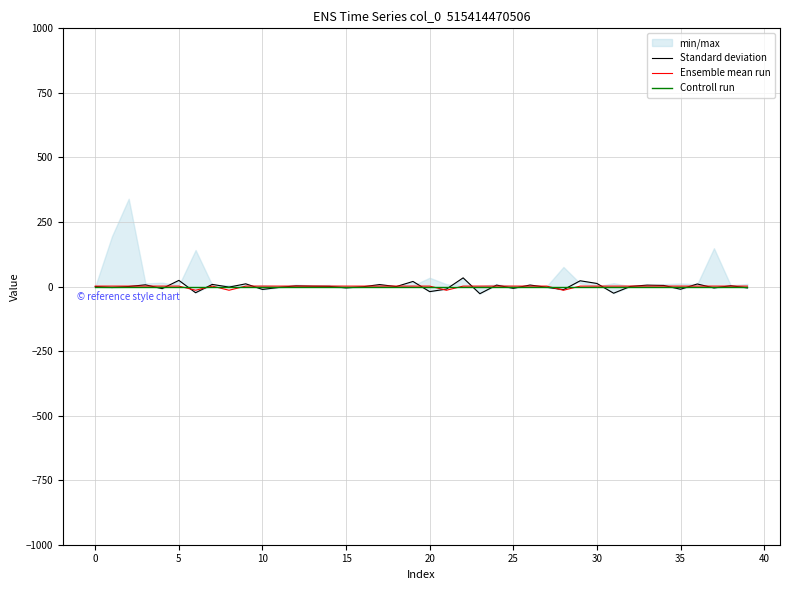

At which category is the sum across all series the highest?

22